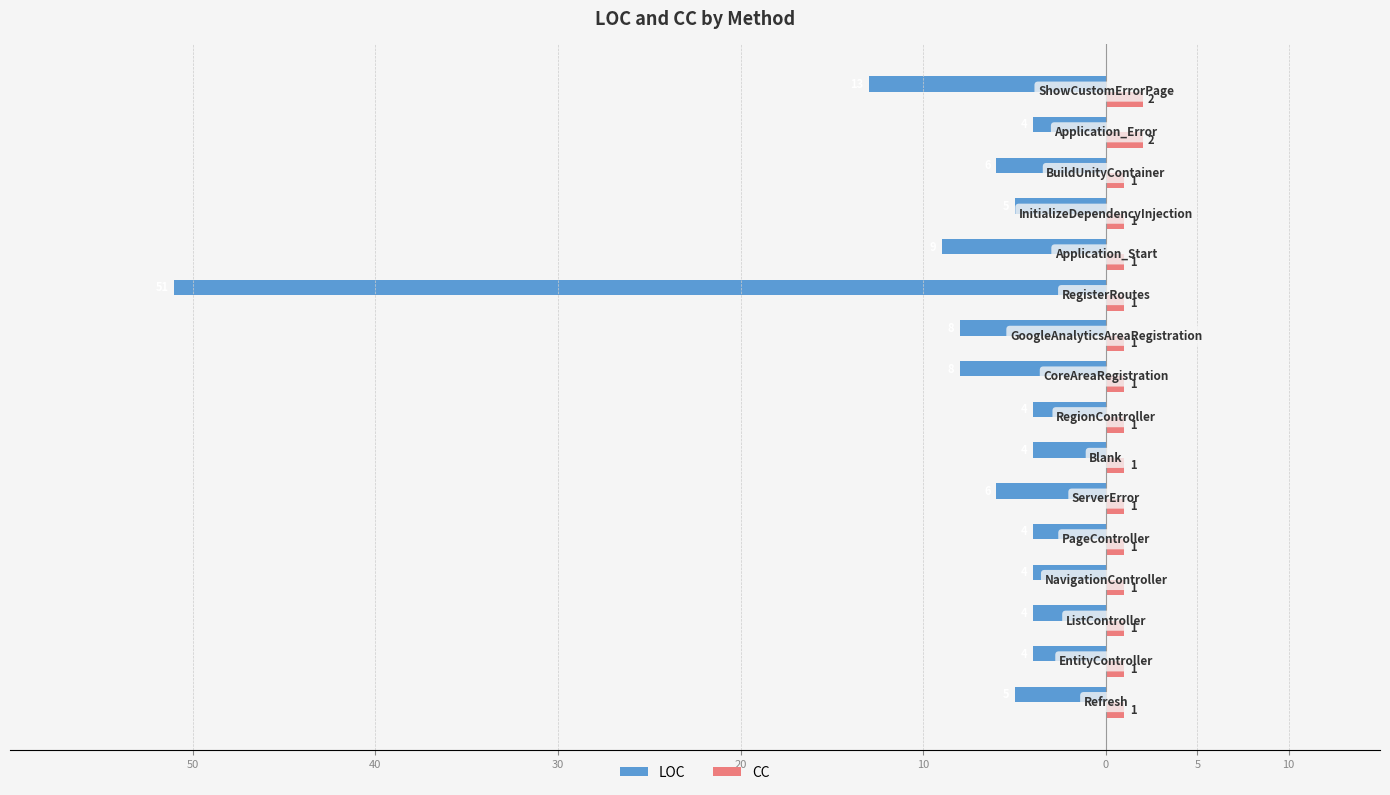

What are all the series names shown in the legend?

LOC, CC